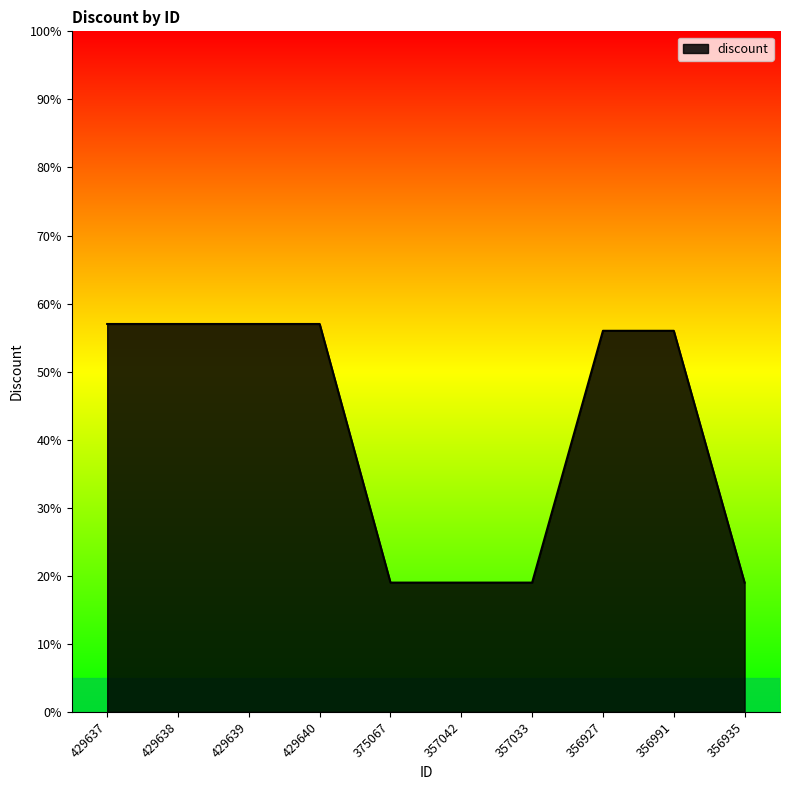

Is it true that the value at 429639 is 39?

False